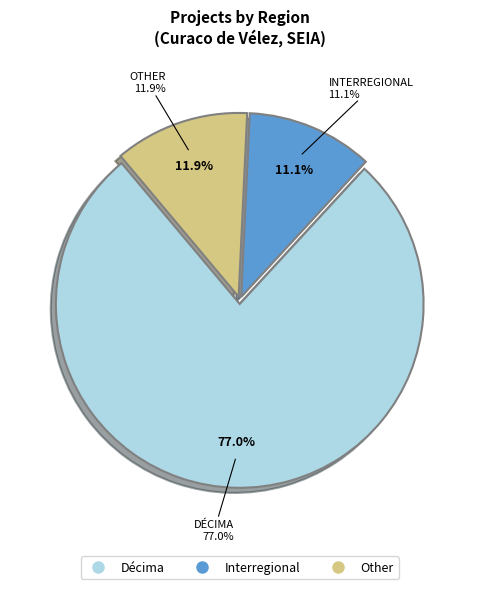

Rank the categories by value from highest to lowest.

Décima, Other, Interregional